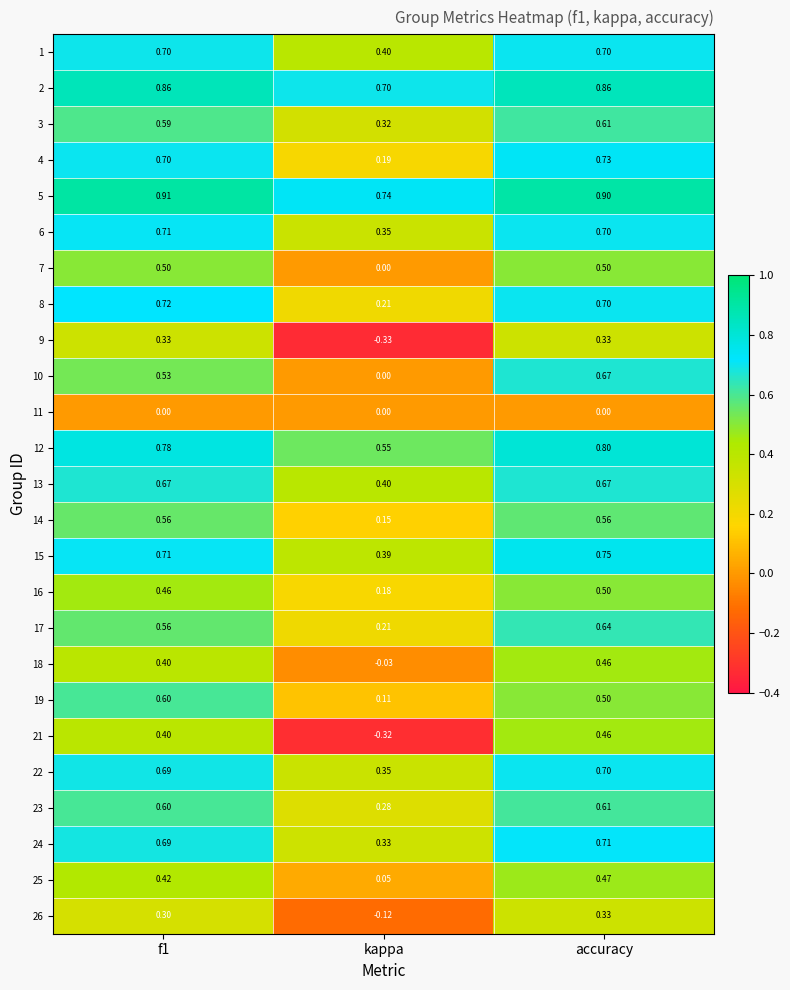

Which label corresponds to the smallest value in the chart?

kappa